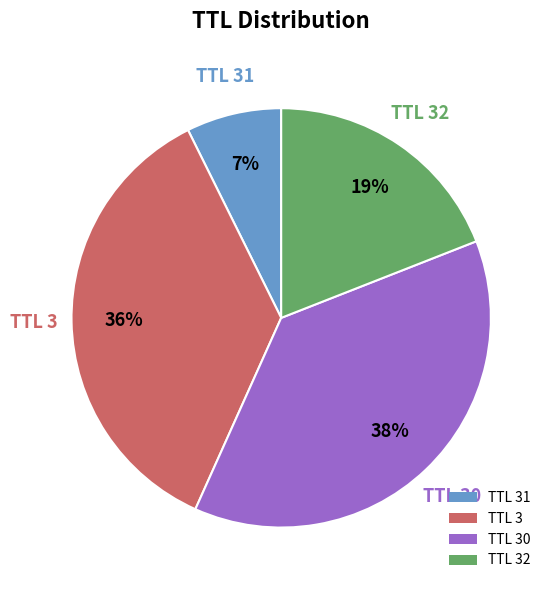

Is there any slice that represents more than half of the pie?

No